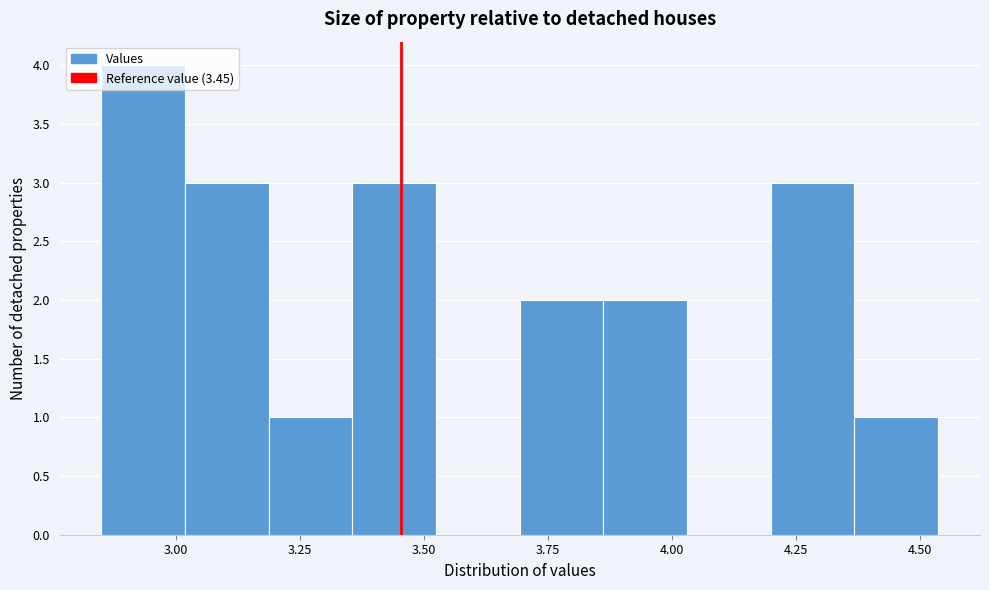

Around what value on the x-axis is the tallest bar? Give the approximate position of its centre, as read against the axis.

2.95